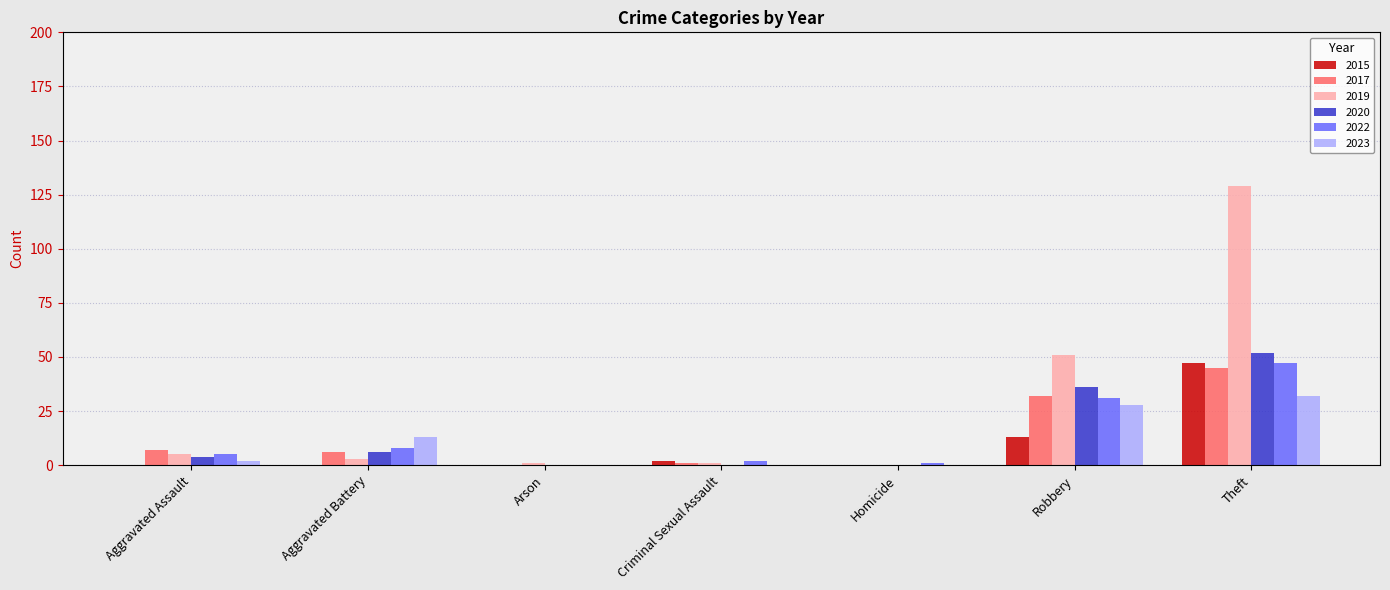

What is the total value across all series at Arson?

1